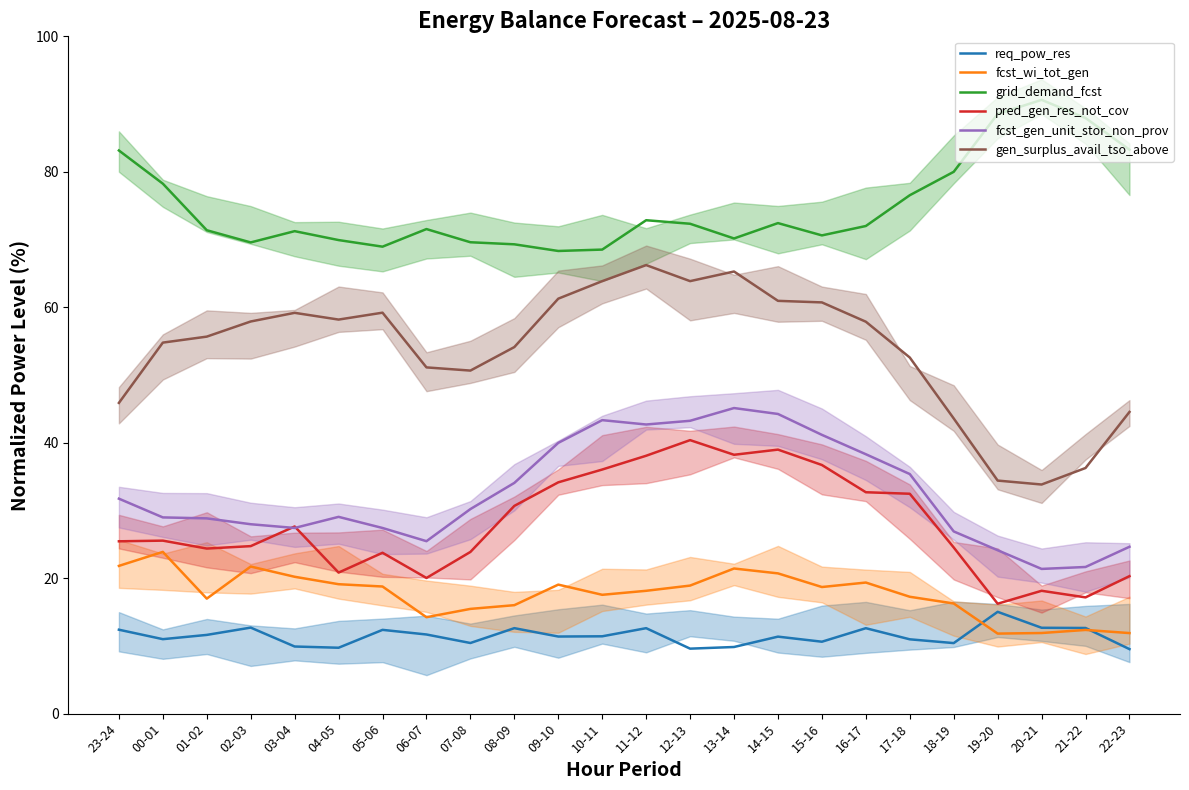

Between 09-10 and 18-19, which is larger?

09-10